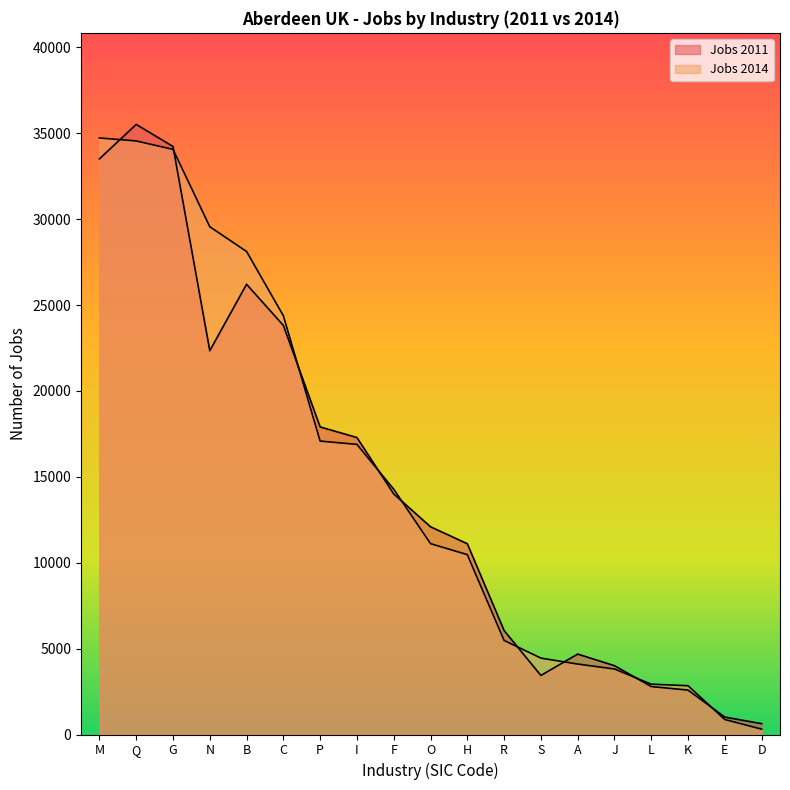

What is the label of the 1st point from the left?

M